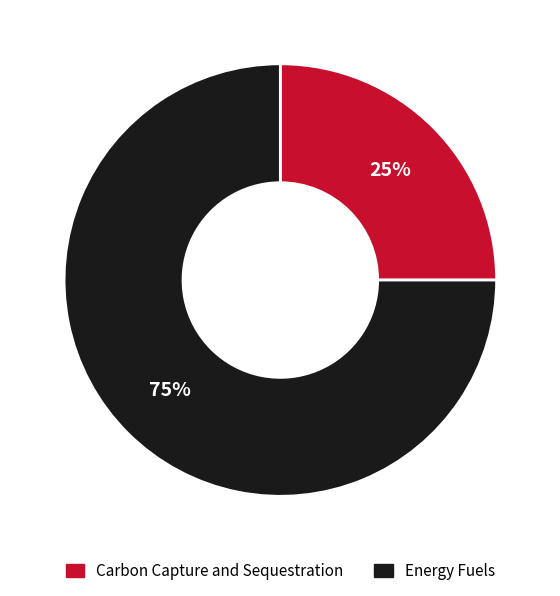

Which slice is the smallest?

Carbon Capture and Sequestration